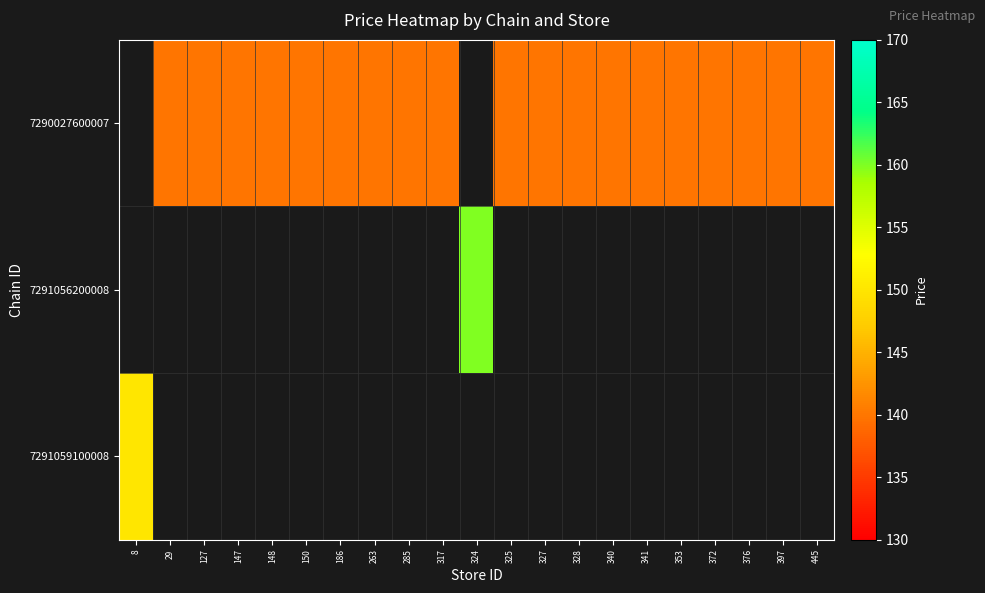

Which has a higher value, 317 or 376?

317